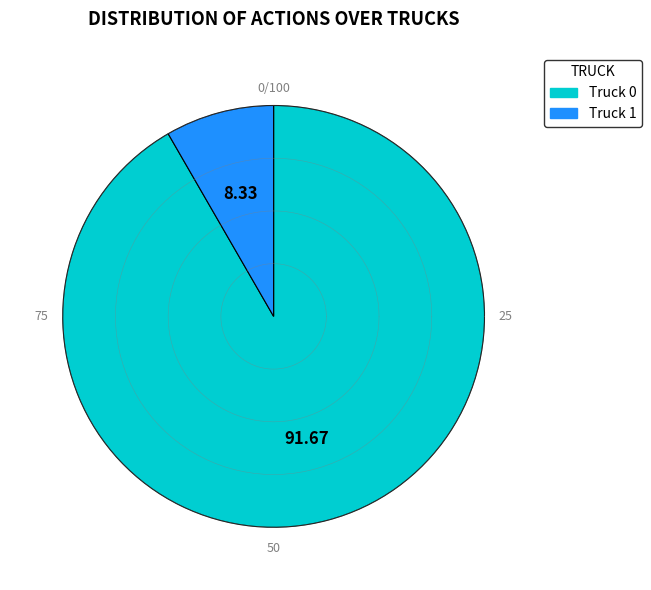

What is the total percentage of Truck 0 and Truck 1?

100.0%